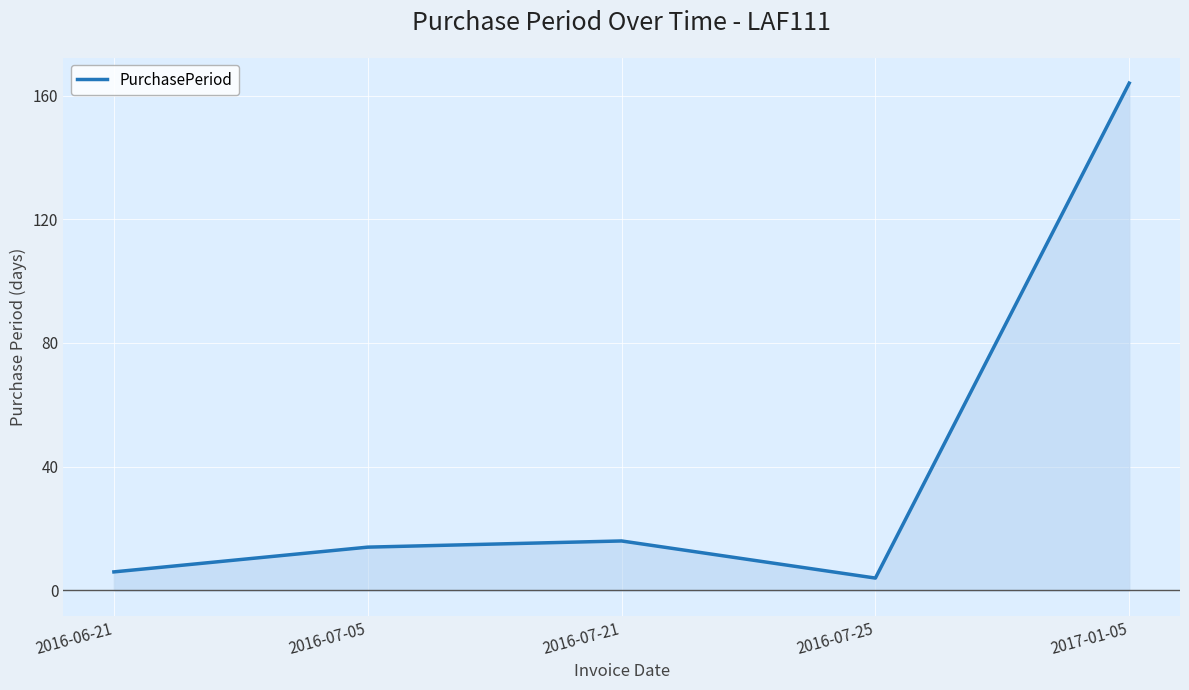

What is the difference between the second highest and second lowest values?

10